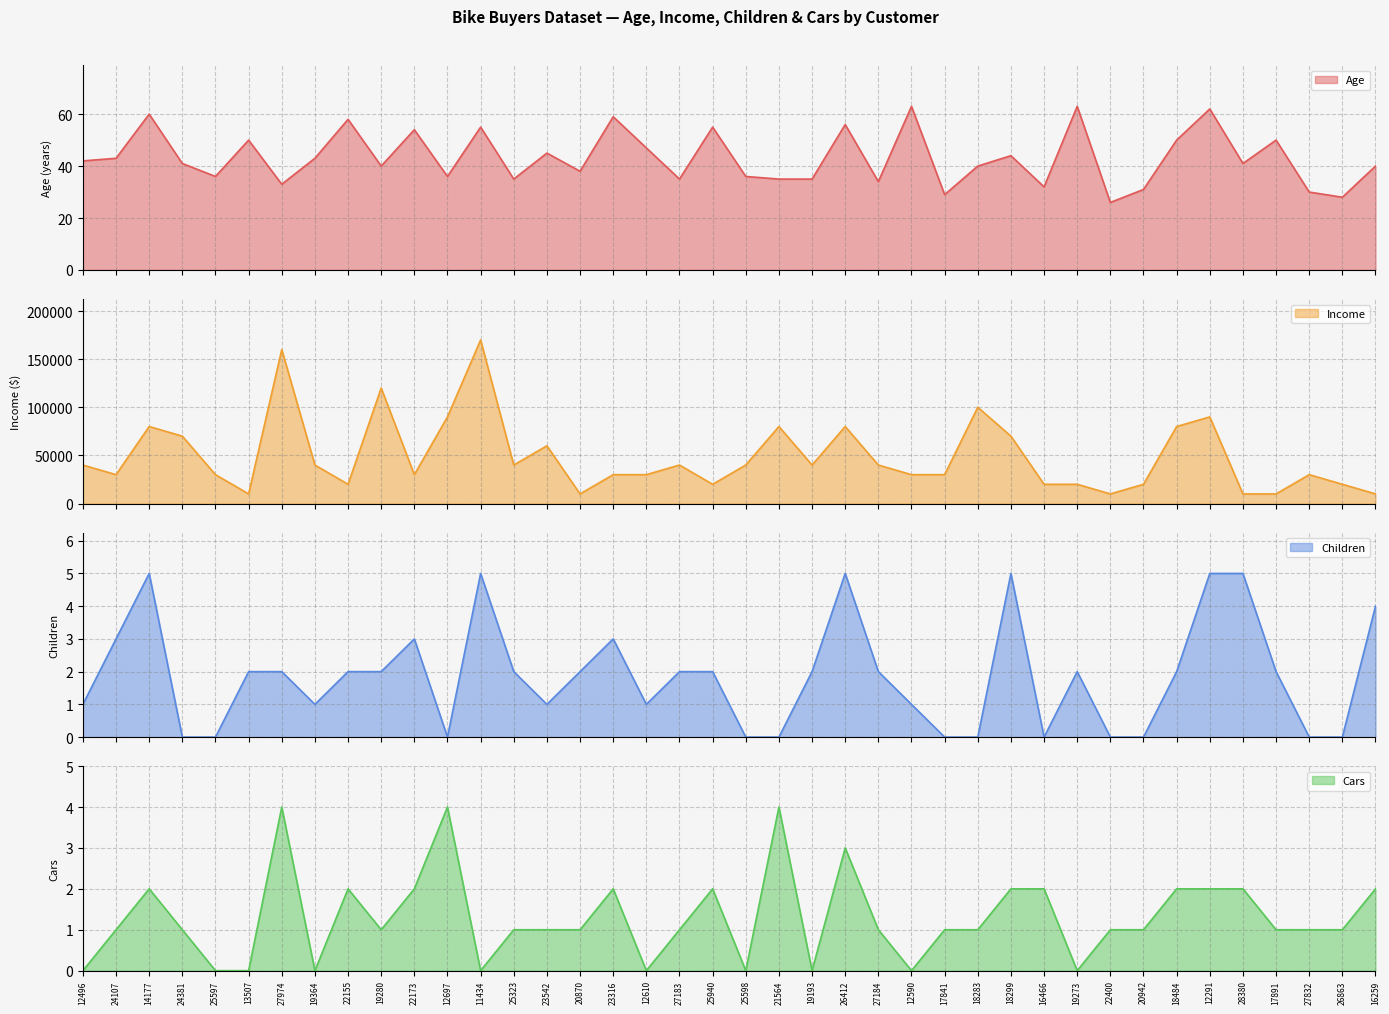

True or false: Children has a value of 3 at 22155.

False